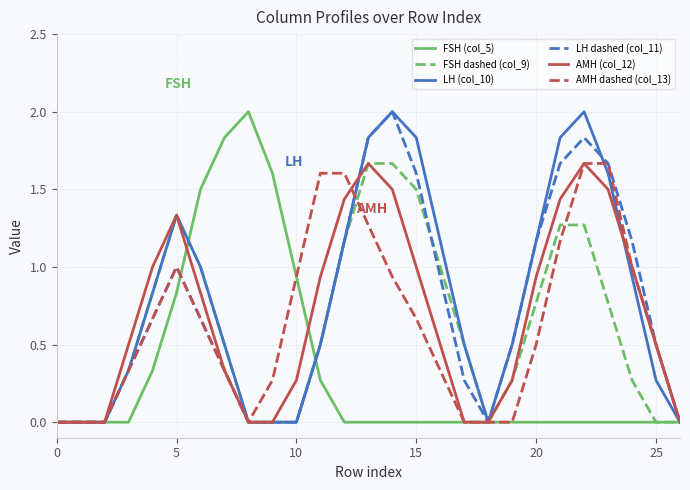

What are all the series names shown in the legend?

FSH (col_5), FSH dashed (col_9), LH (col_10), LH dashed (col_11), AMH (col_12), AMH dashed (col_13)